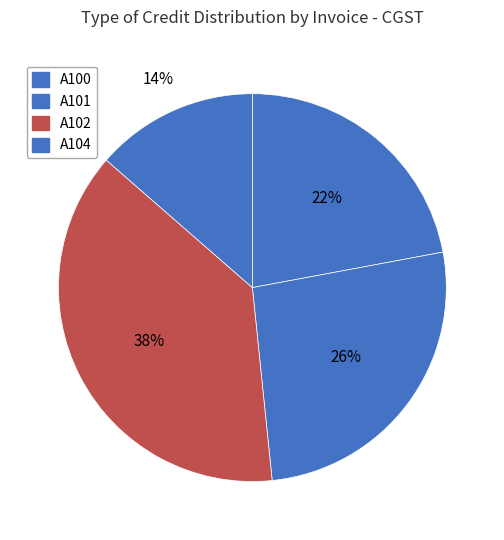

To the nearest percent, what is the average slice percentage?

25%